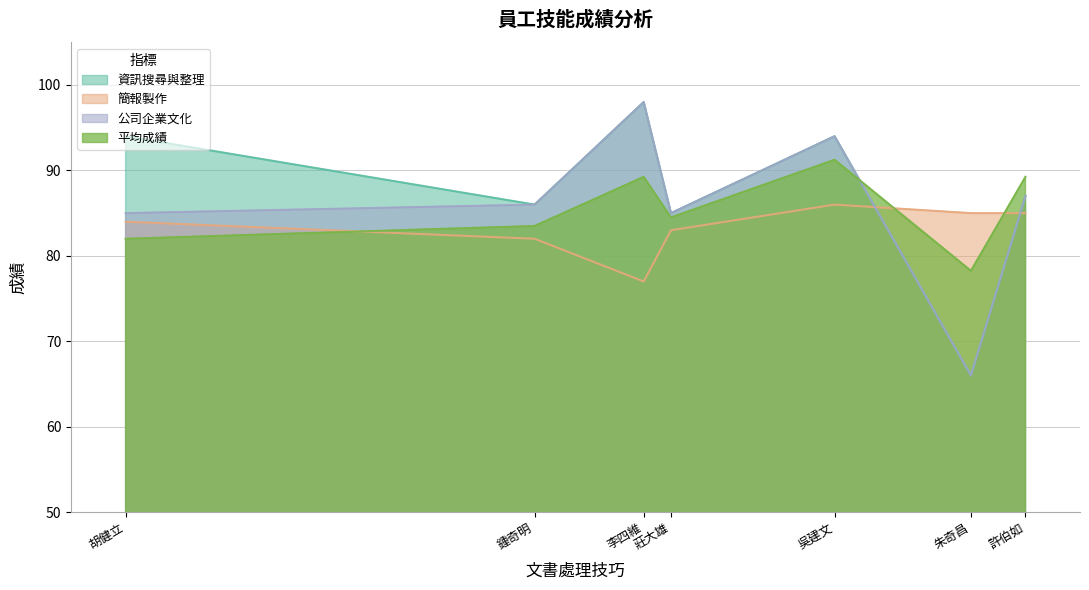

What is the difference between the 公司企業文化 values at 朱奇昌 and 鍾奇明?

20.0